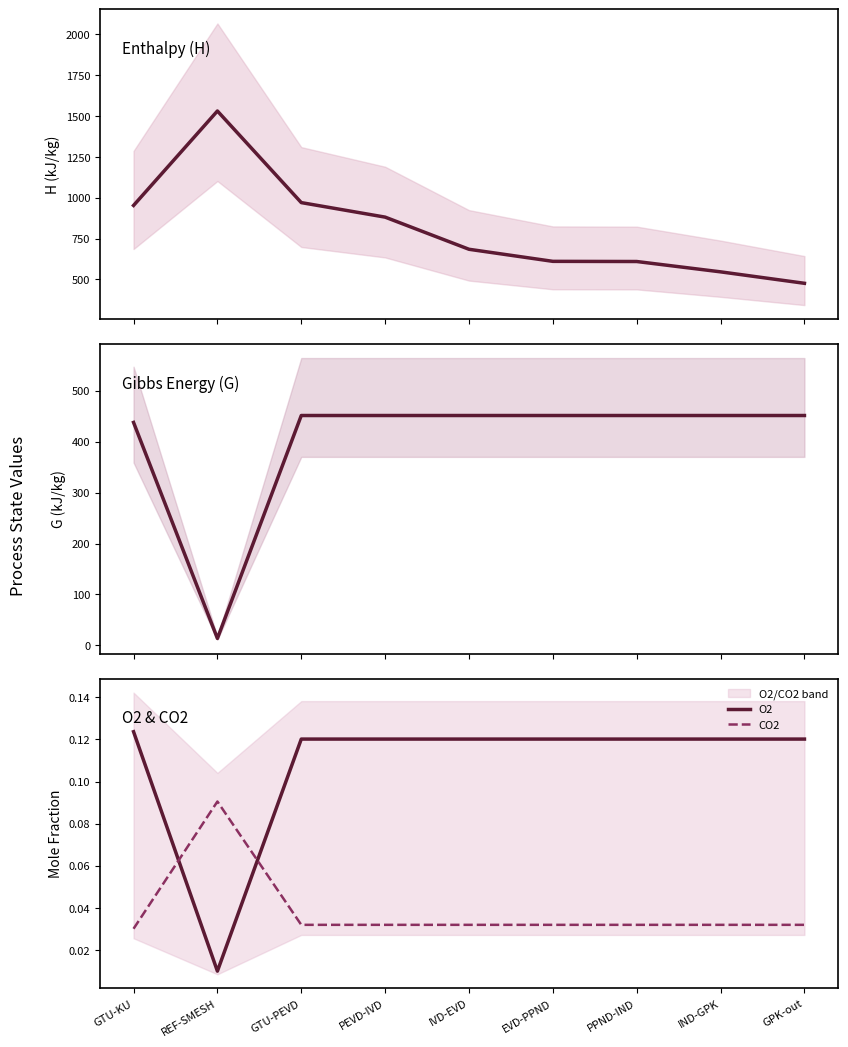

After their last crossing, which series has the higher values: CO2 or O2?

O2